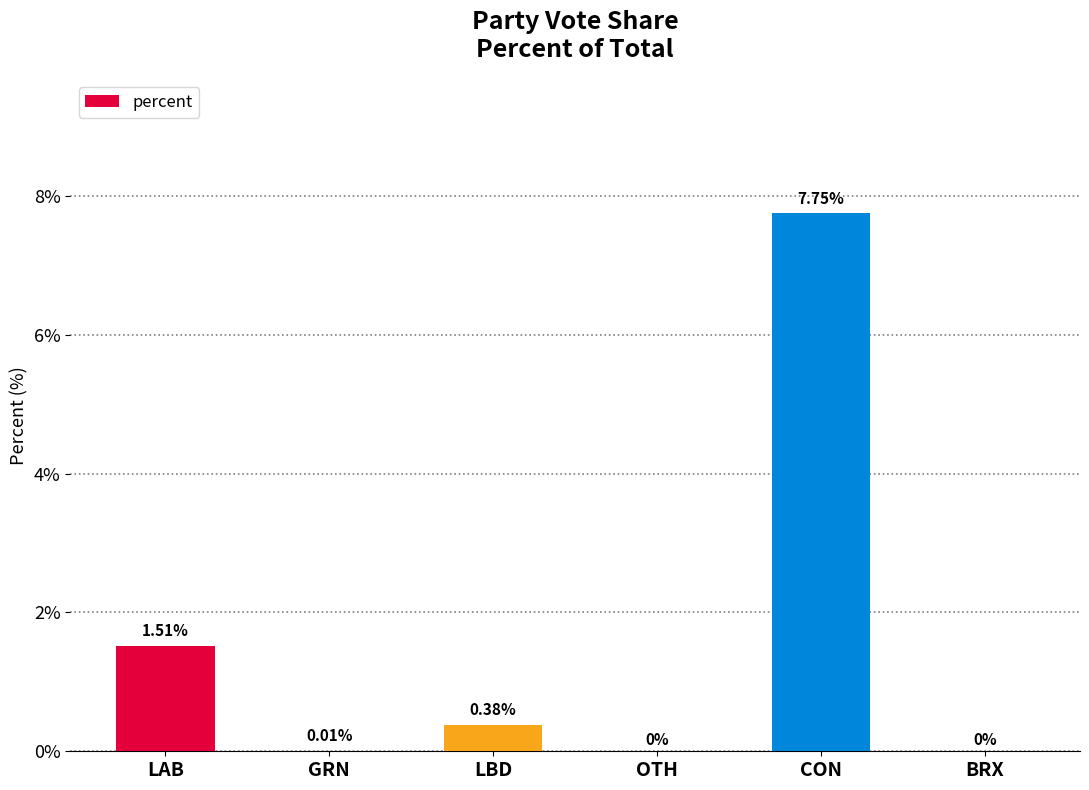

How many series are shown in this chart?

1